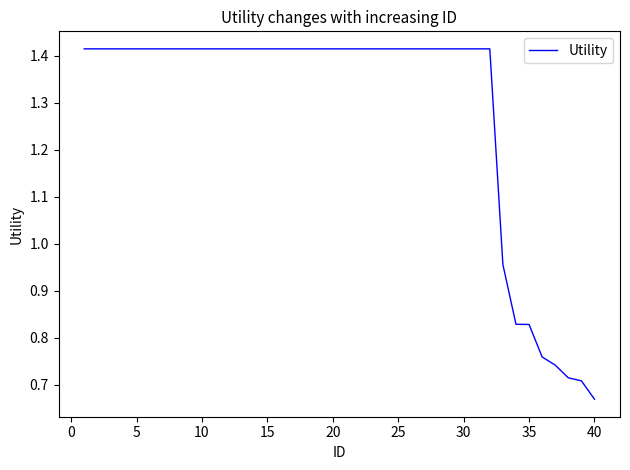

How many values are below 1?

8